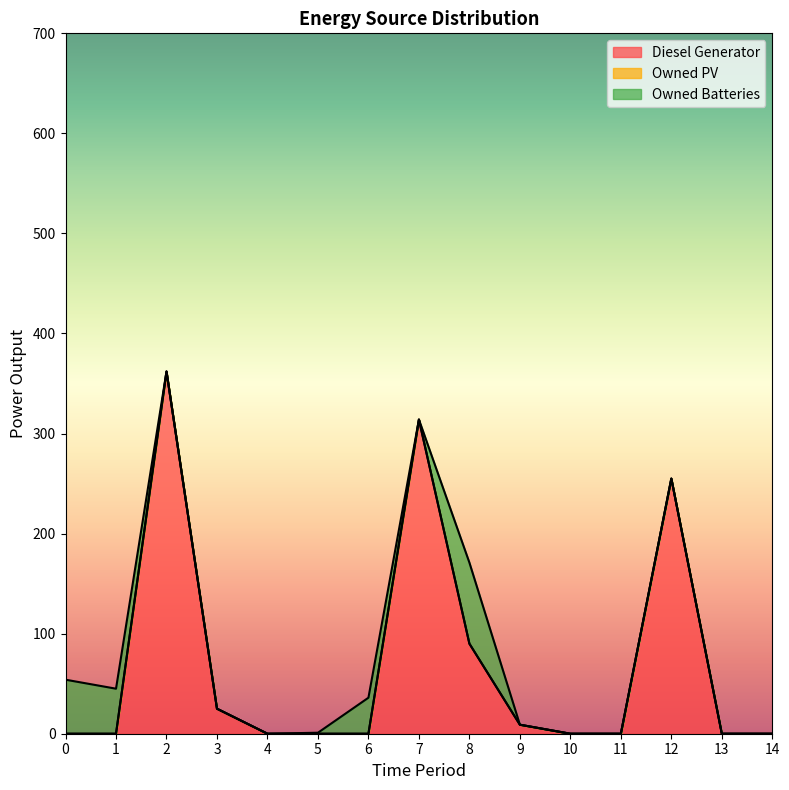

What is the difference between the highest and lowest values at 2?

362.0